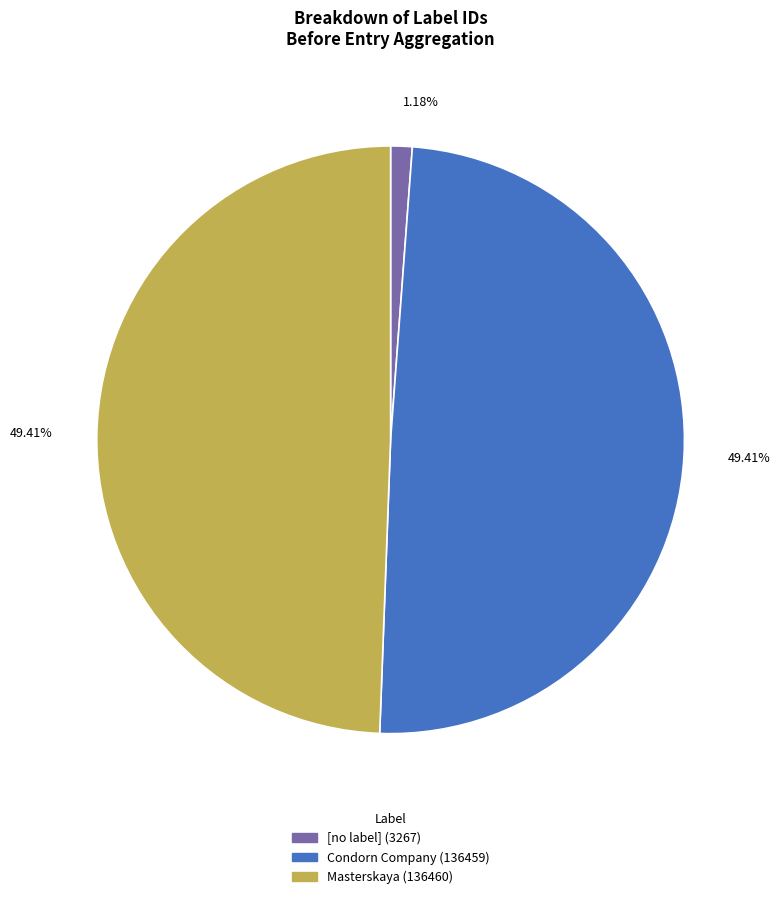

To the nearest percent, what portion does Masterskaya (136460) represent?

49%